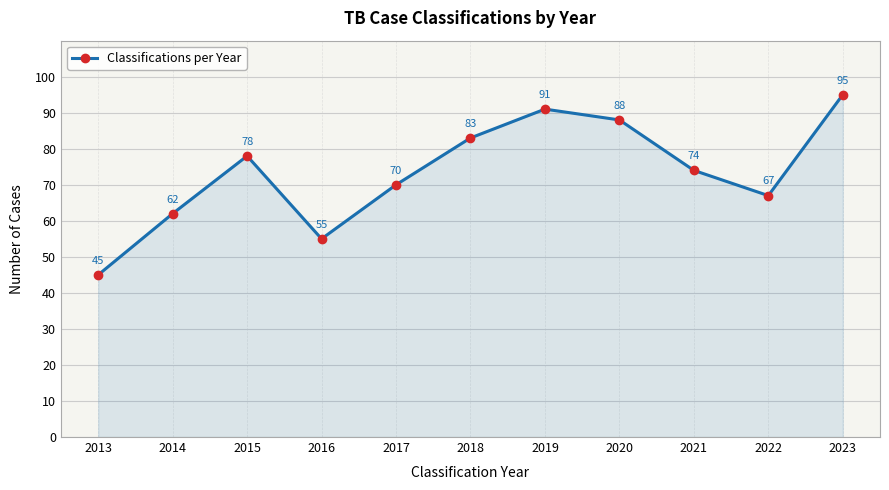

Reading left to right, what are all the values shown in this chart?

45	62	78	55	70	83	91	88	74	67	95